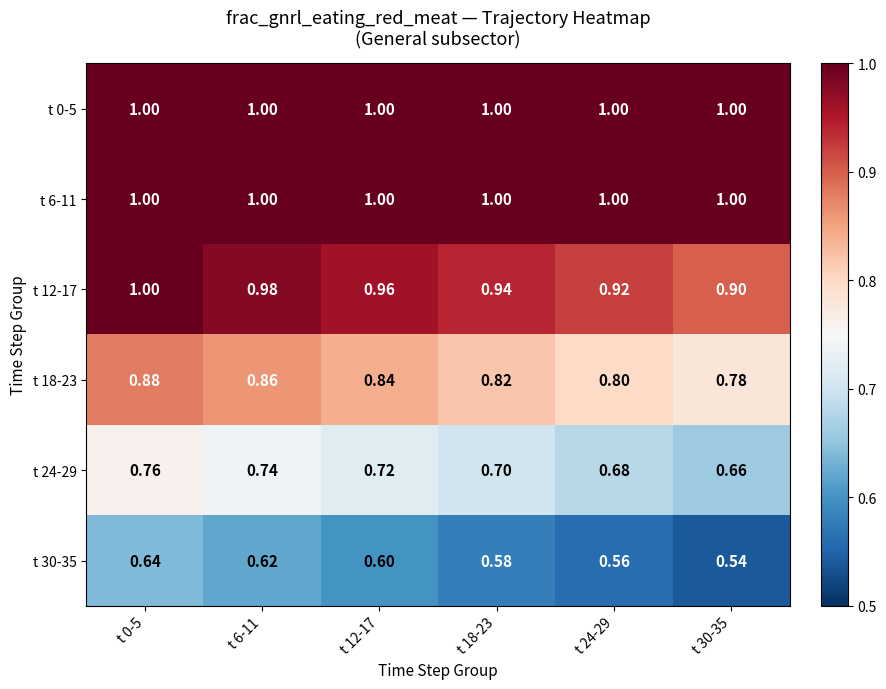

Is the value of t 6-11 at t 18-23 greater than the value of t 30-35 at t 18-23?

Yes